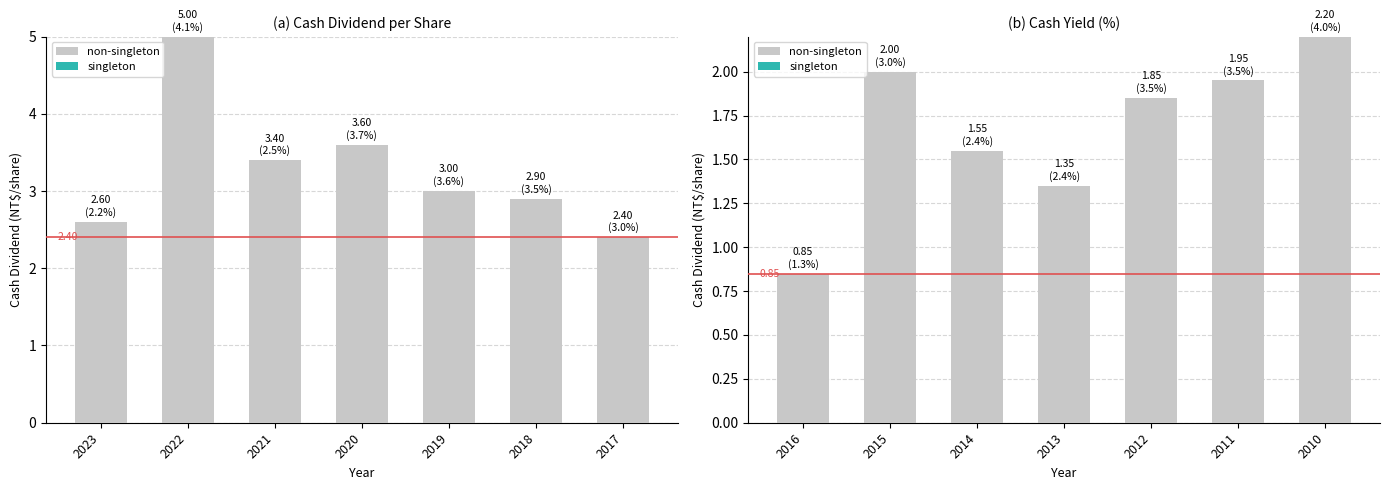

Count the number of data series in this chart.

2